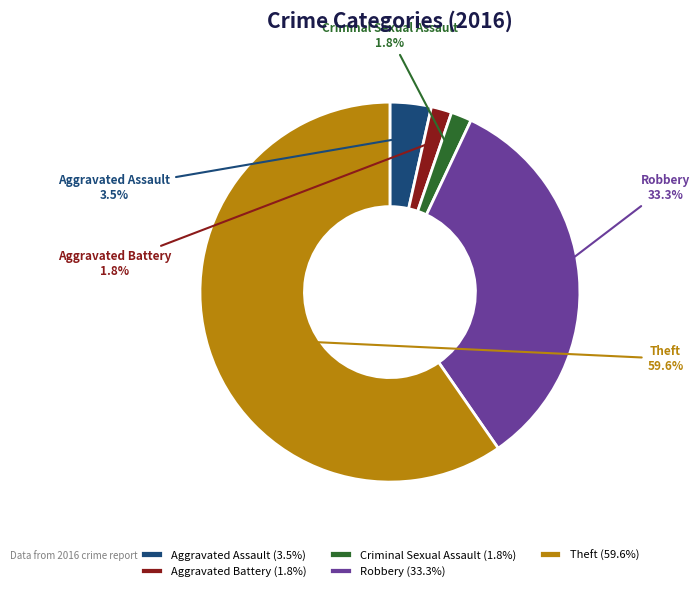

Is there a majority slice in this chart?

Yes